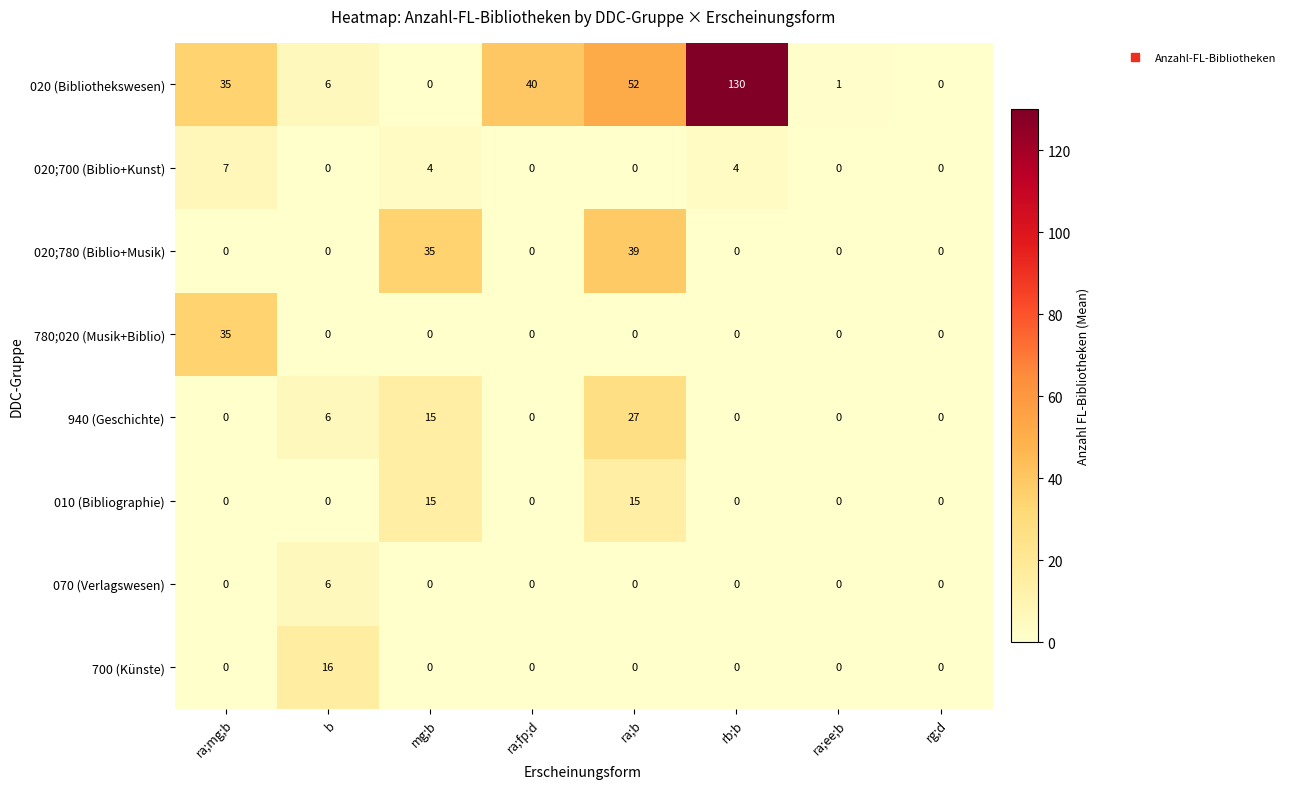

Between b and rg;d, which series saw the biggest shift?

700 (Künste)